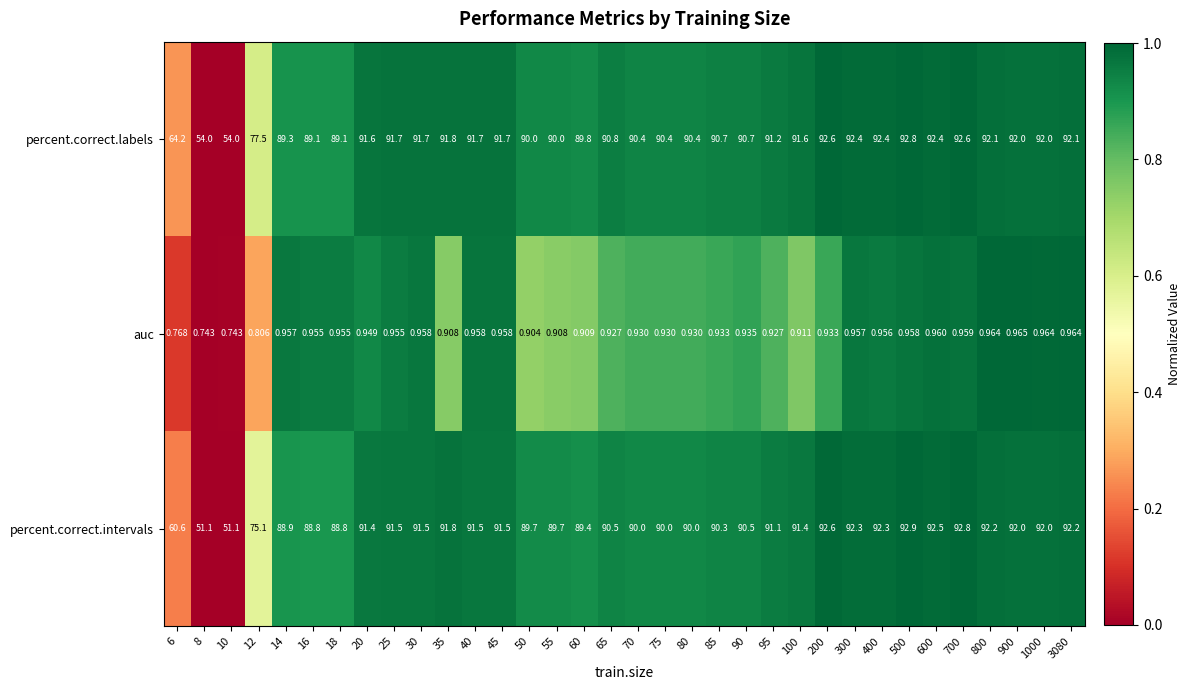

Which series has the largest total across all categories?

percent.correct.labels